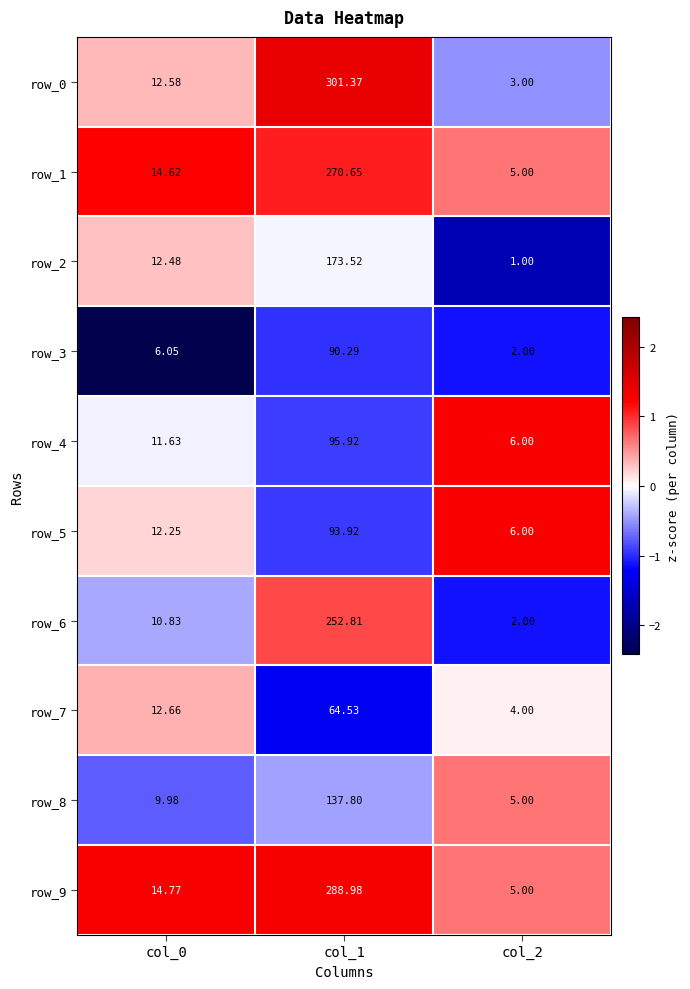

What is the lowest value of the row_8 series?

5.0